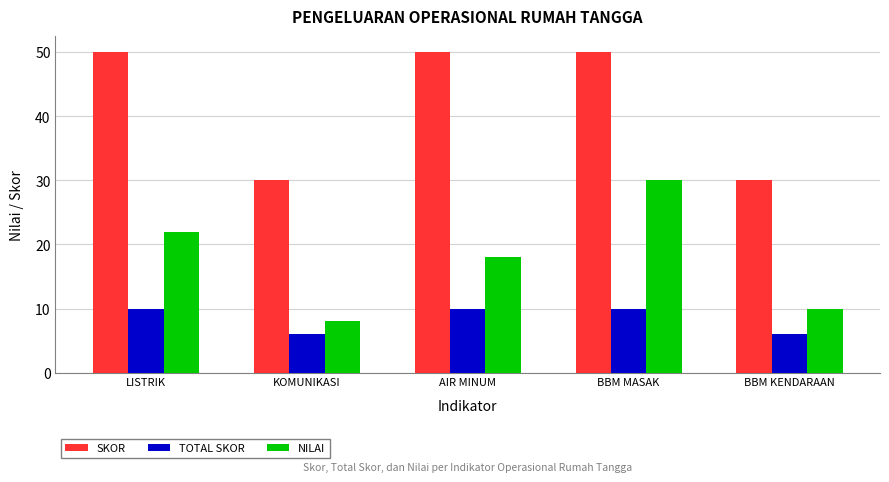

What is the difference between the highest and lowest values at KOMUNIKASI?

24